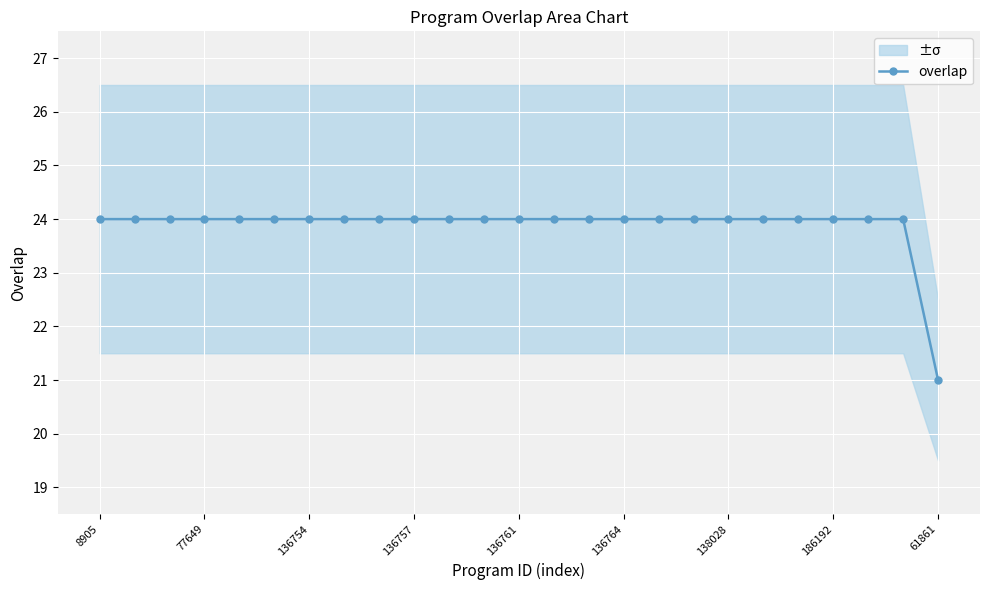

True or false: there are more than 0 points higher than both neighbors.

False